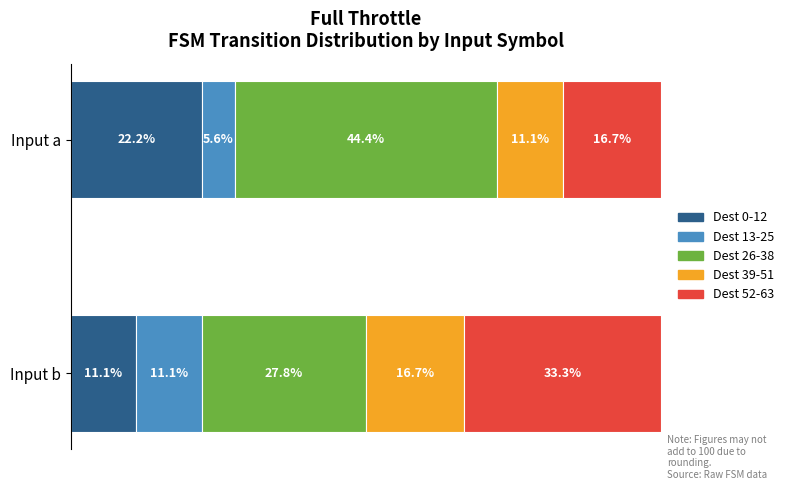

Which category has the highest value across all series?

a